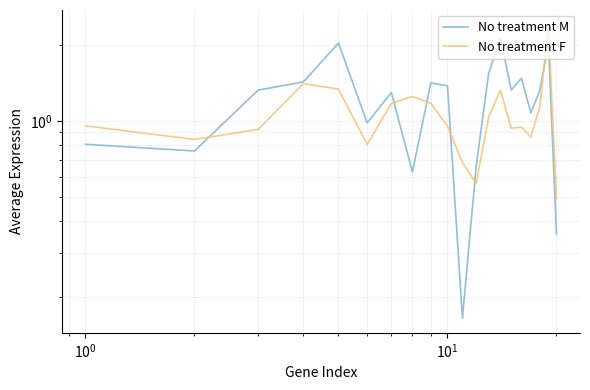

How many lines are shown in the chart?

2